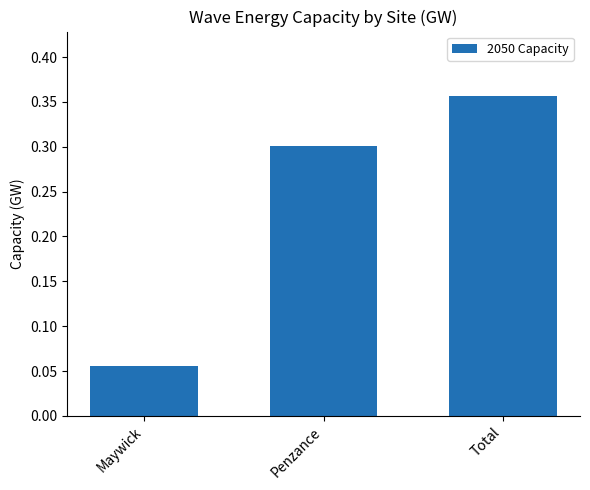

How many values are between 0 and 1?

3